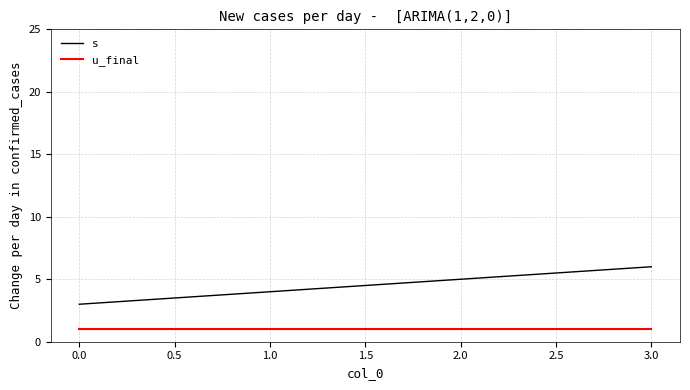

Which series has the largest total across all categories?

s